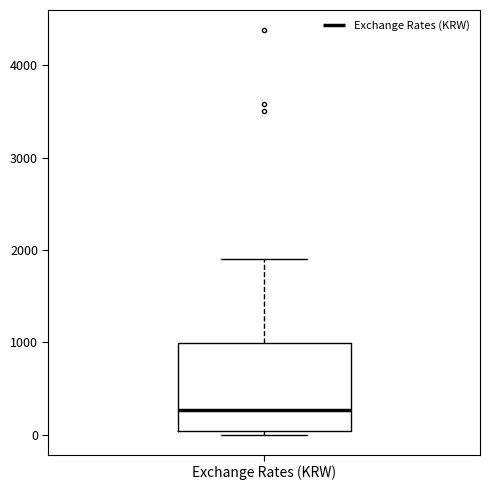

Read this box plot against the y-axis: the position of the median line, the range covered by the box, and the ends of both whiskers. The values are not printed on the chart, so give them approximately, as read against the axis.

median 300, box 0 to 1000, whiskers 0 (just below the box's lower edge) to 1900